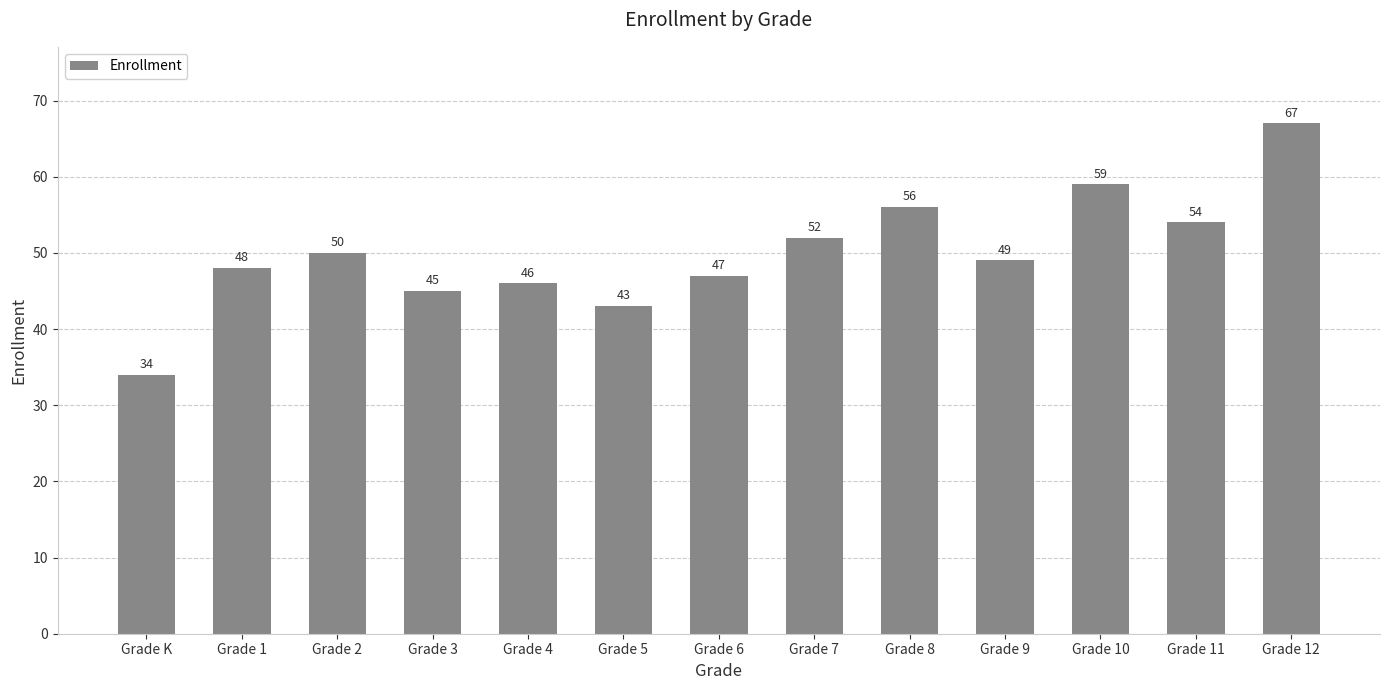

What is the greatest value displayed?

67